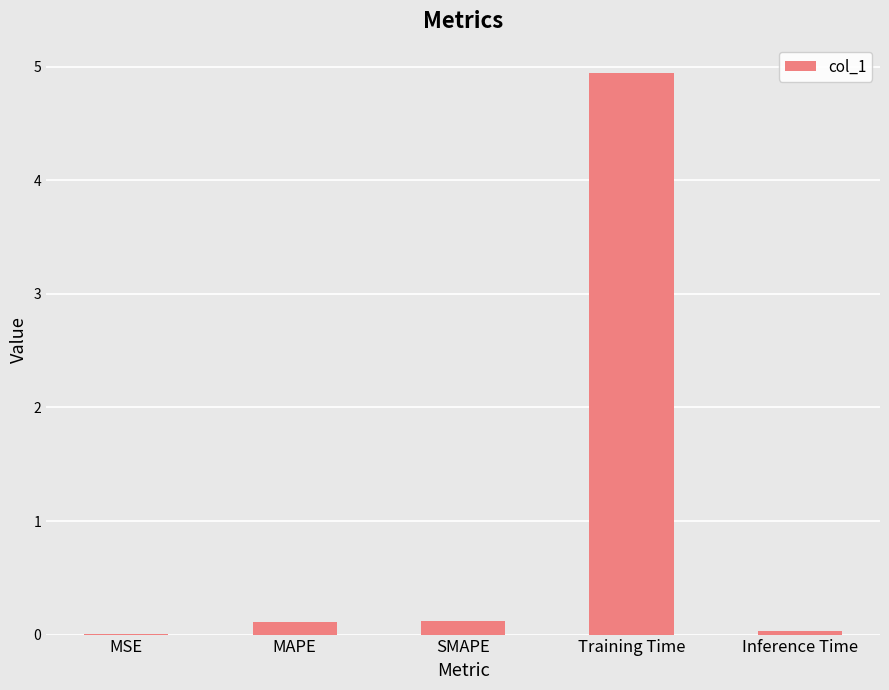

The chart shows a value of 3.4 at Training Time. True or false?

False